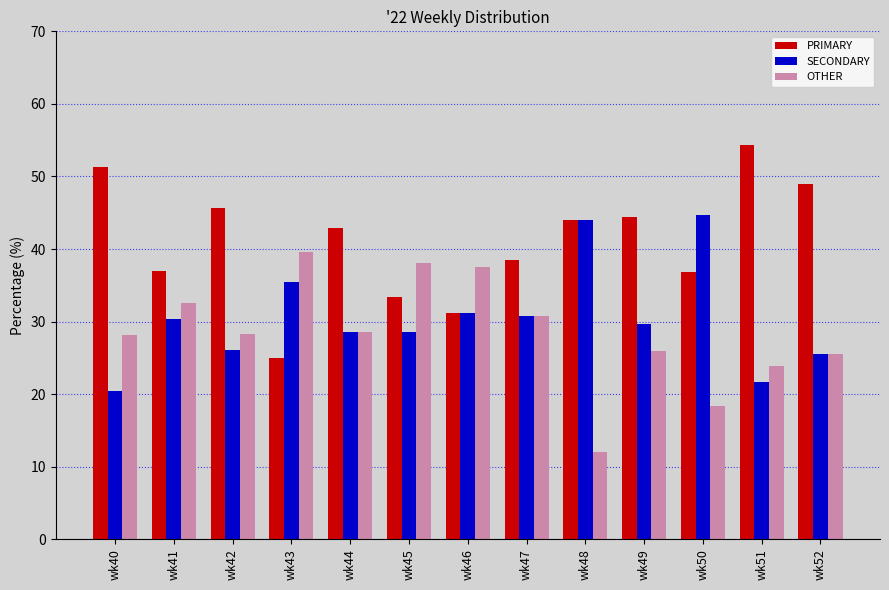

The SECONDARY series shows 25.5 at wk52. True or false?

True